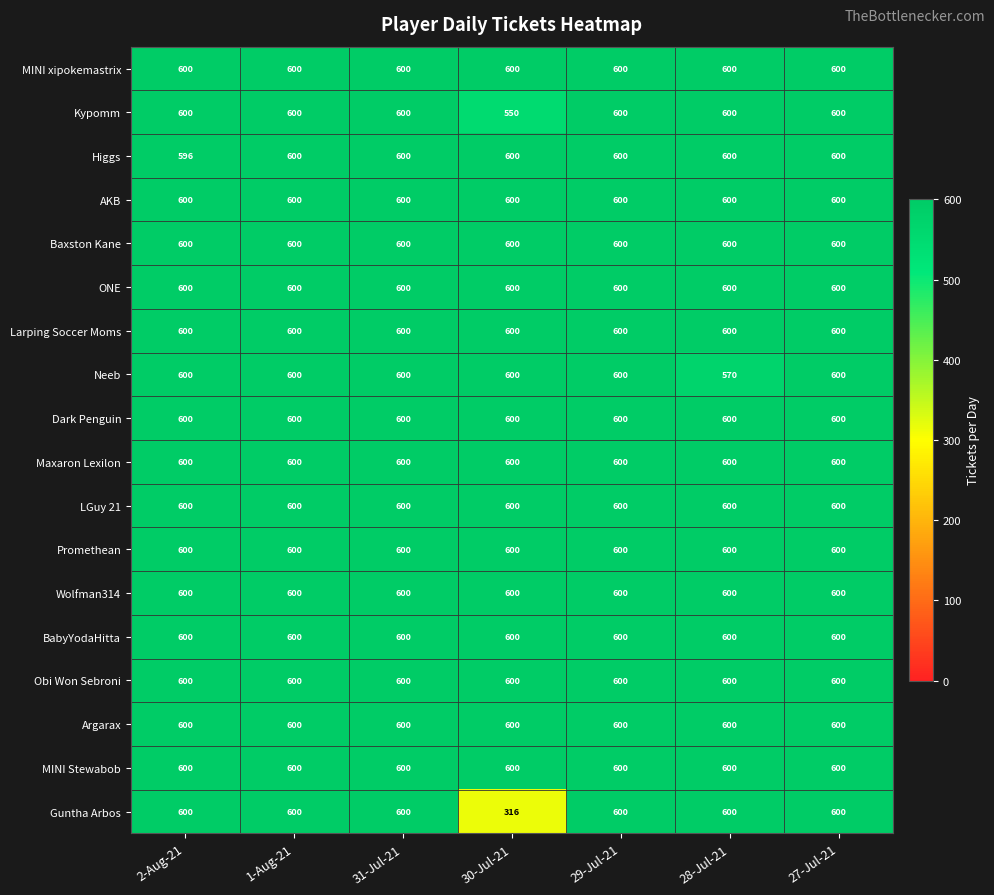

Is it true that MINI xipokemastrix equals 959 at 31-Jul-21?

False